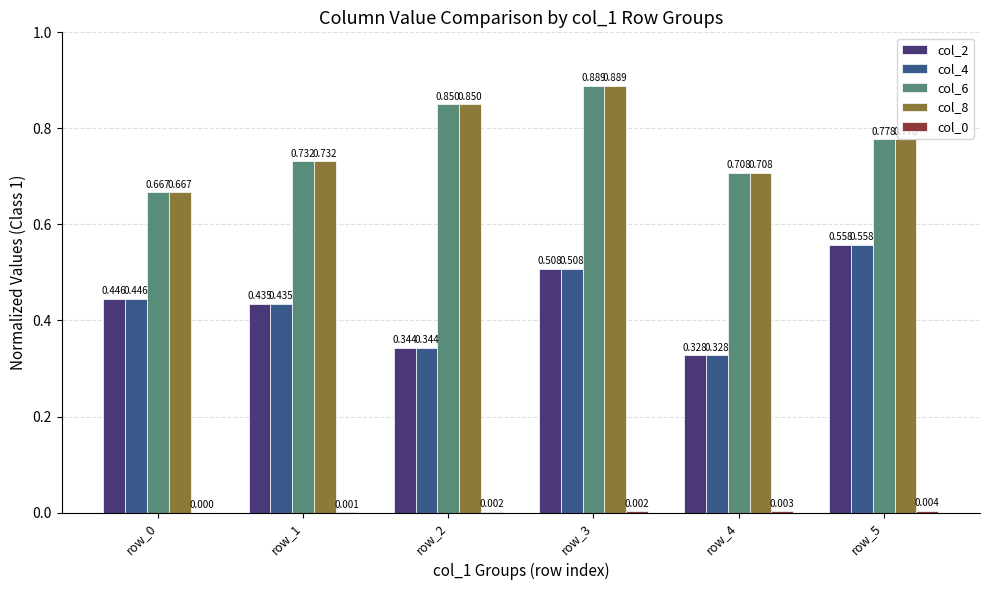

At which category is the sum across all series the highest?

row_3